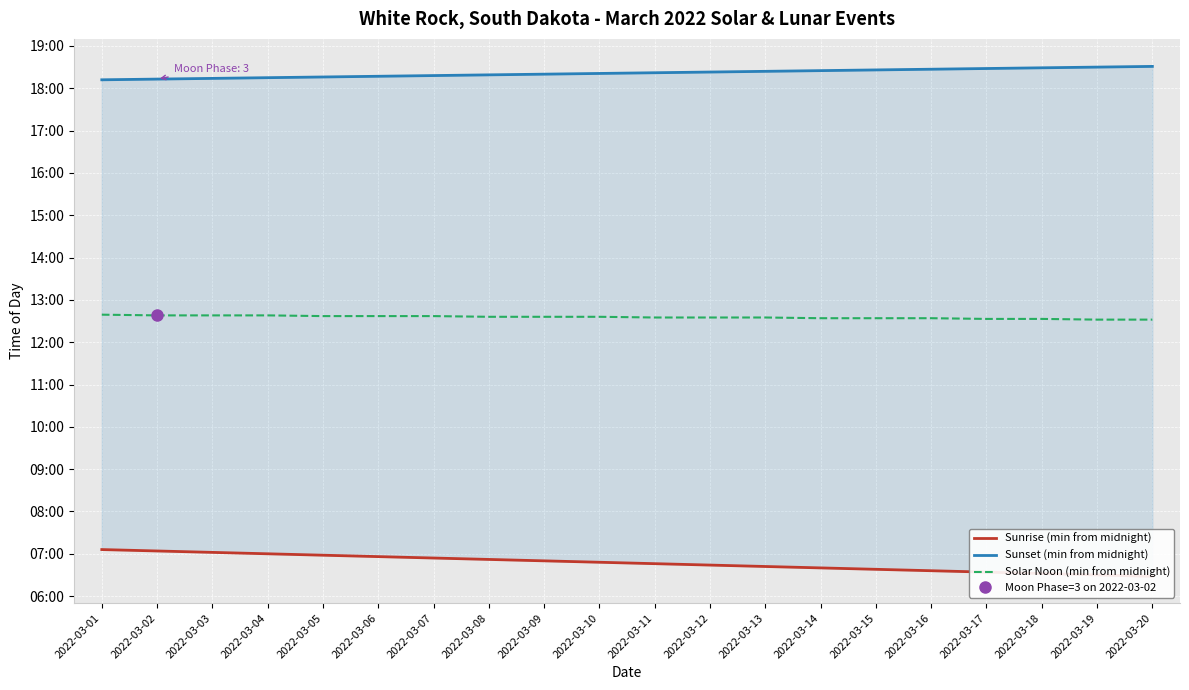

What is the spread (max minus min) of values at 2022-03-16?

711